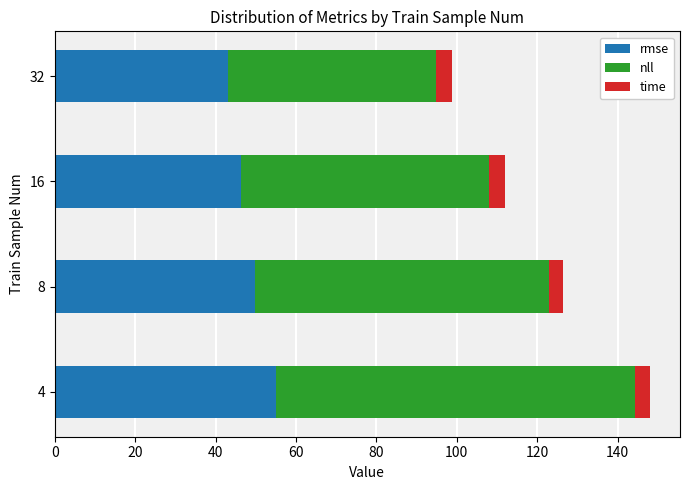

Is it true that rmse equals 46.3 at 16?

True